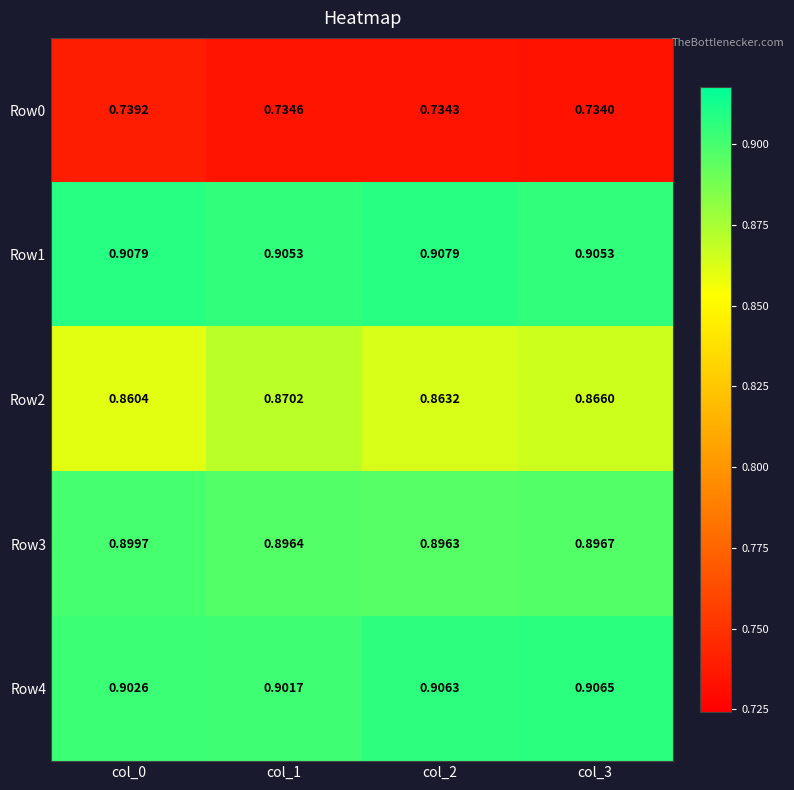

Is the value of Row4 at col_2 greater than the value of Row2 at col_0?

Yes